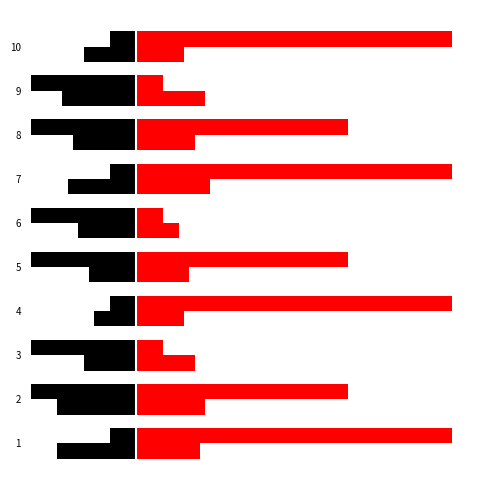

What is the difference between the maximum and minimum values in the valor_premio (left) series?

54.7